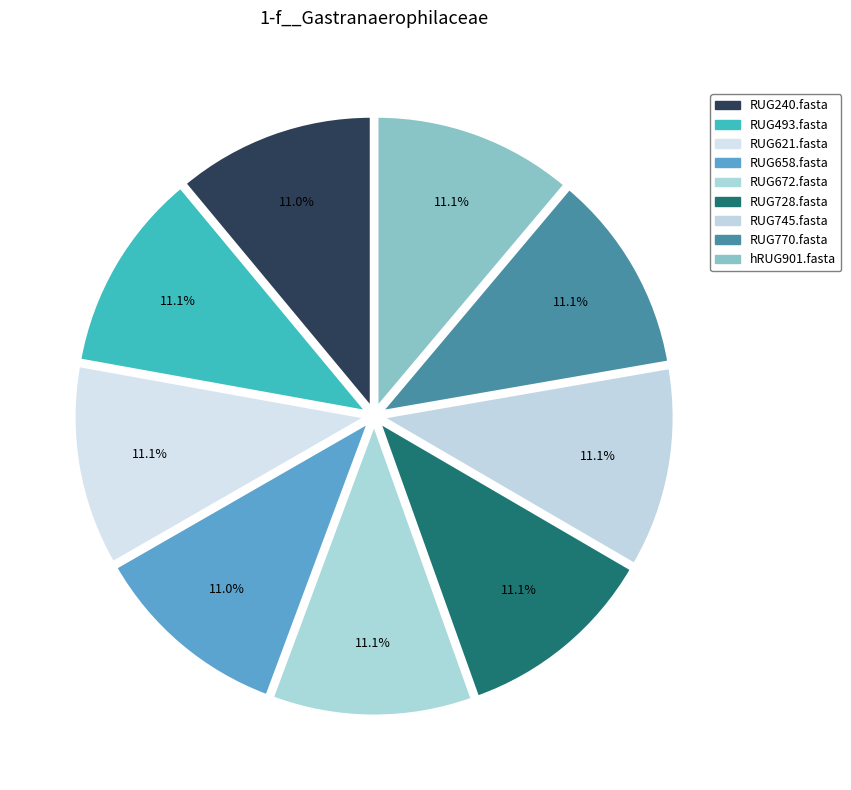

What is the largest slice in the pie chart?

RUG493.fasta